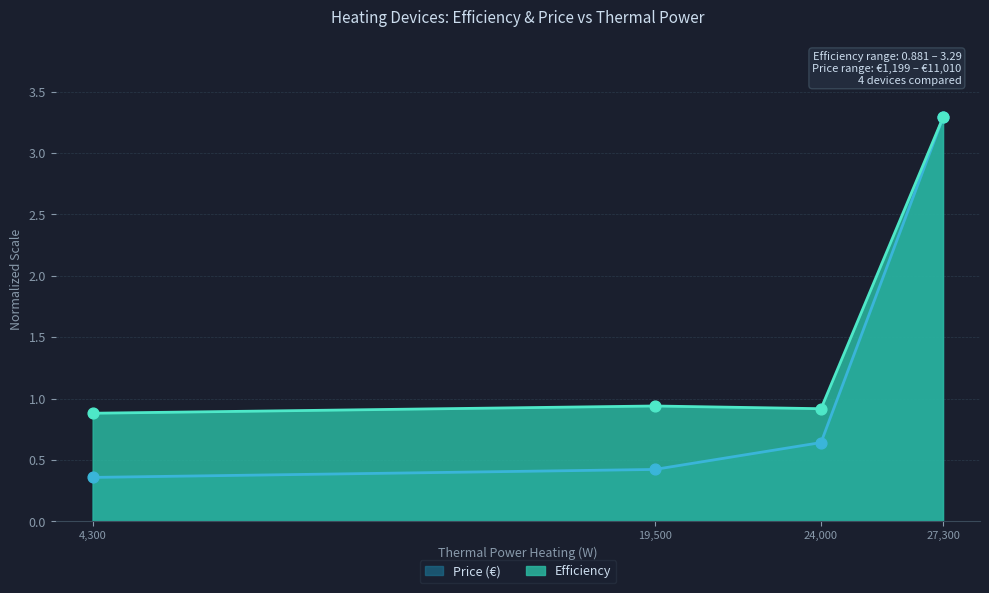

What are all the series names shown in the legend?

Price (€), Efficiency